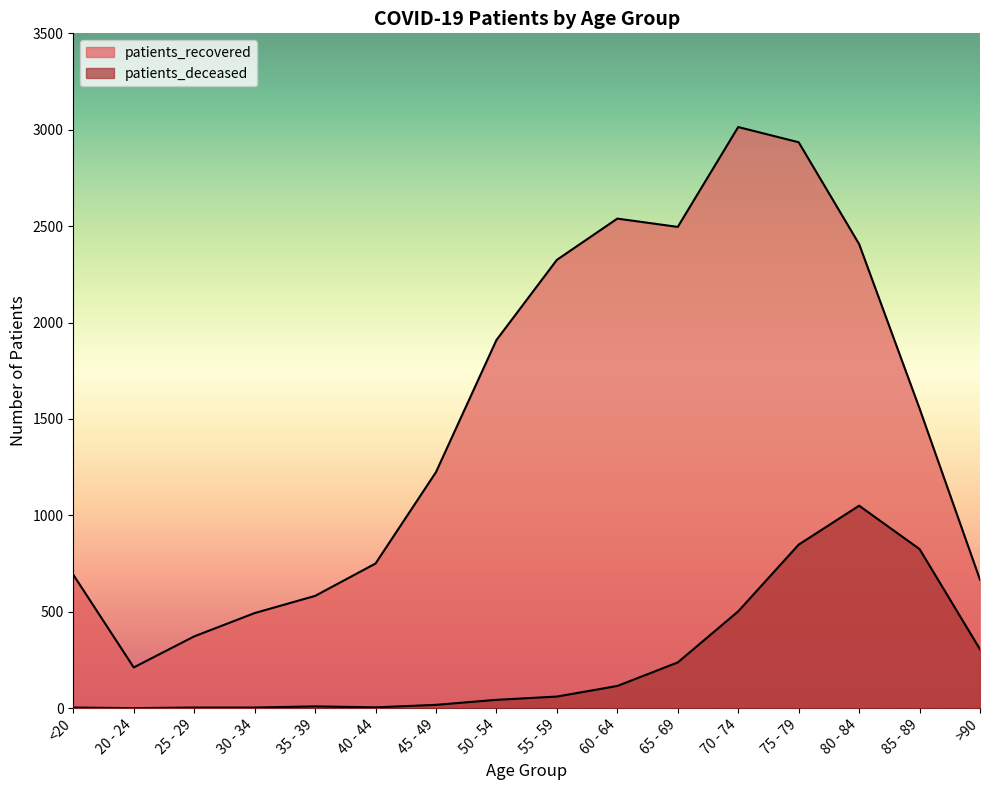

True or false: patients_recovered has a value of 2539 at 60 - 64.

True